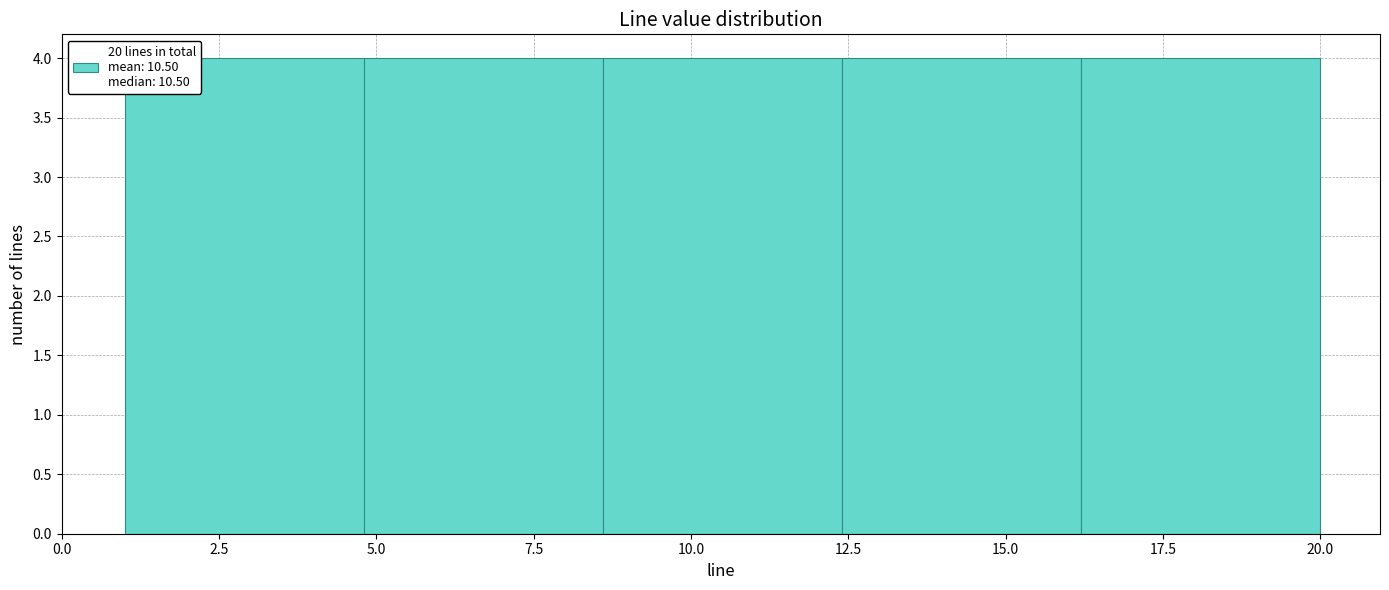

How tall is the bar that spans 12.4 to 16.2 on the x-axis? Neither the bar edges nor the heights are printed on the chart, so give them approximately, as read against the axes.

4